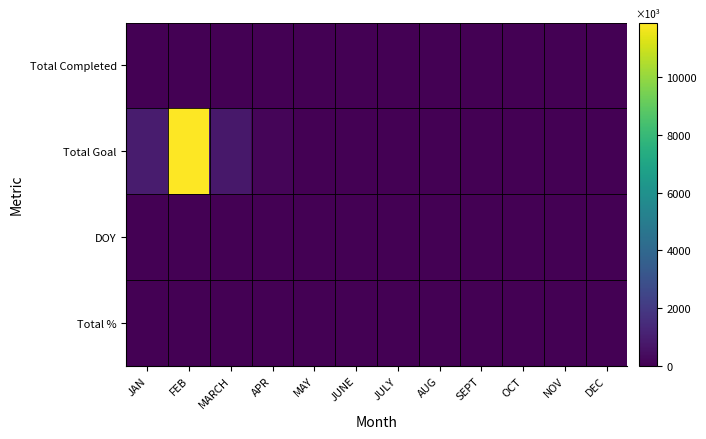

What is the spread (max minus min) of values at JAN?

920